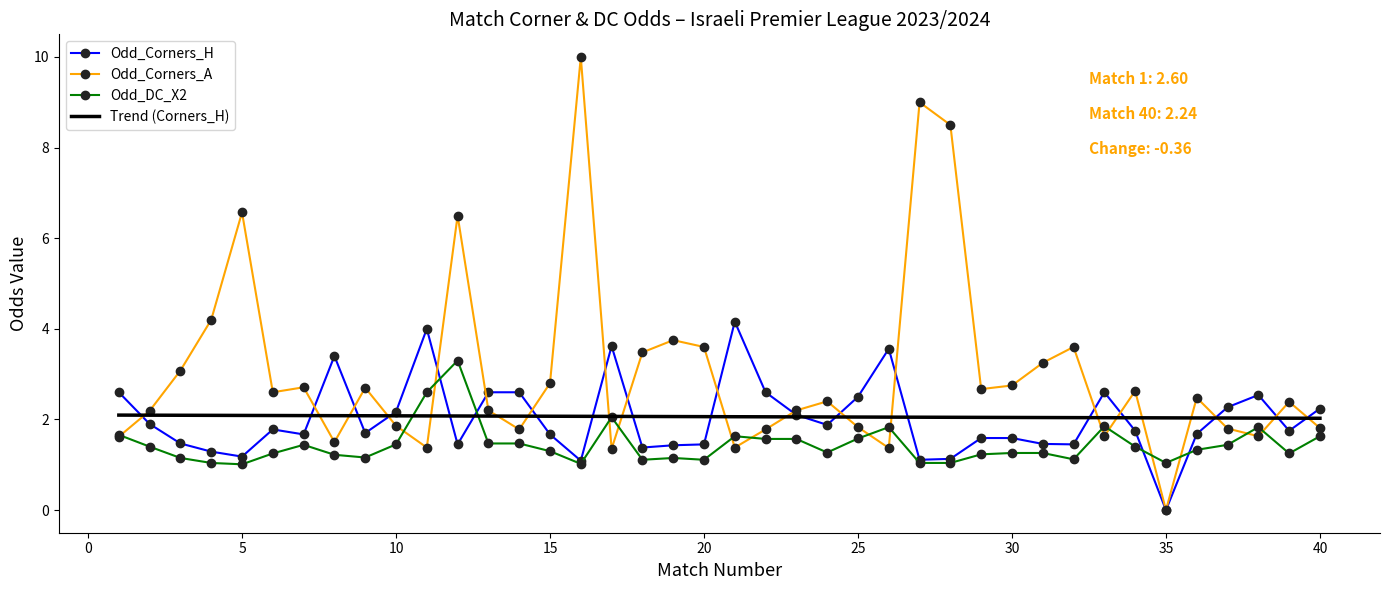

Which series has the widest spread of values?

Odd_Corners_A